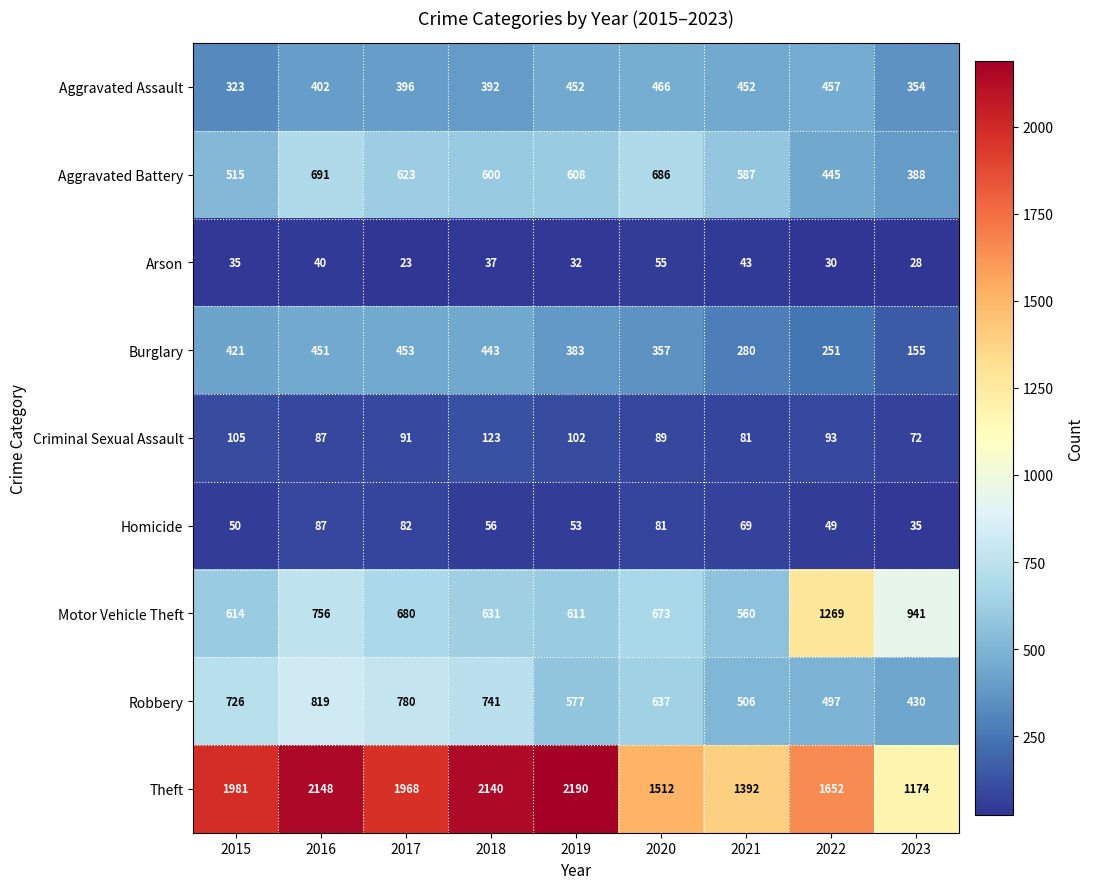

What is the spread (max minus min) of values at 2016?

2108